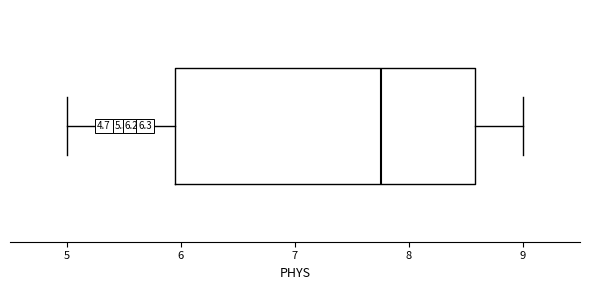

Transcribe this box plot: give where the median line is, the range the box spans, and where the two whiskers end, as read against the x-axis. The values are not printed on the chart, so give them approximately, as read against the axis.

median 7.8, box 6.0 to 8.6, whiskers 5.0 to 9.0